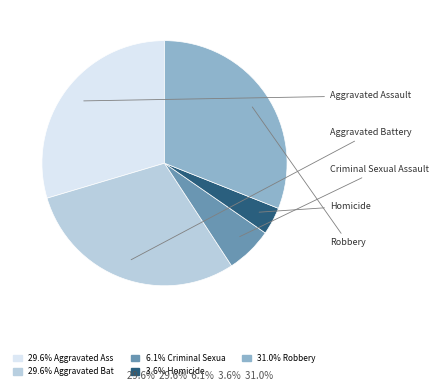

Does any single category account for the majority?

No